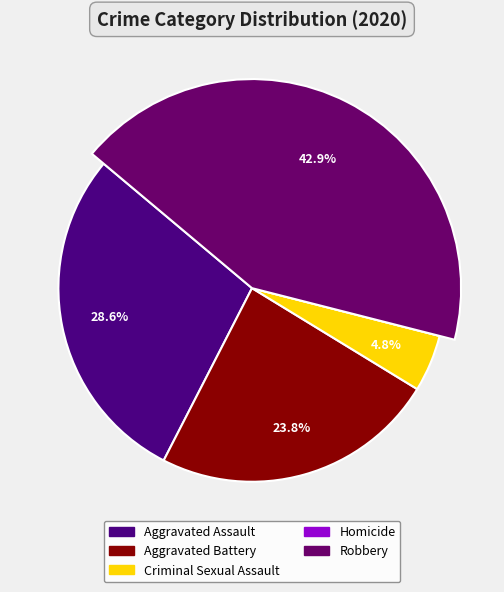

How much of the chart is everything except Homicide?

100.0%